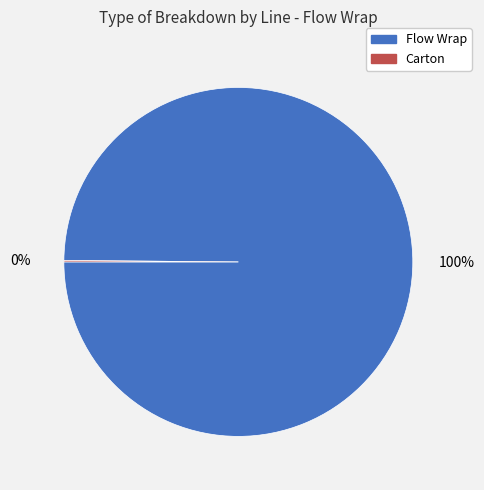

Is it true that Flow Wrap is 94% of the pie?

False